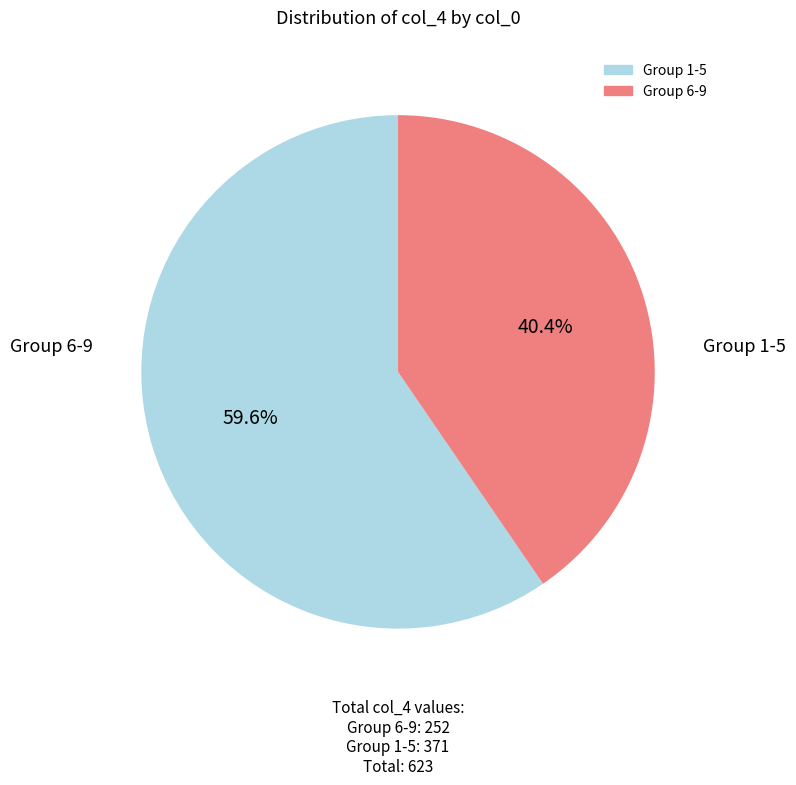

Is there a majority slice in this chart?

Yes